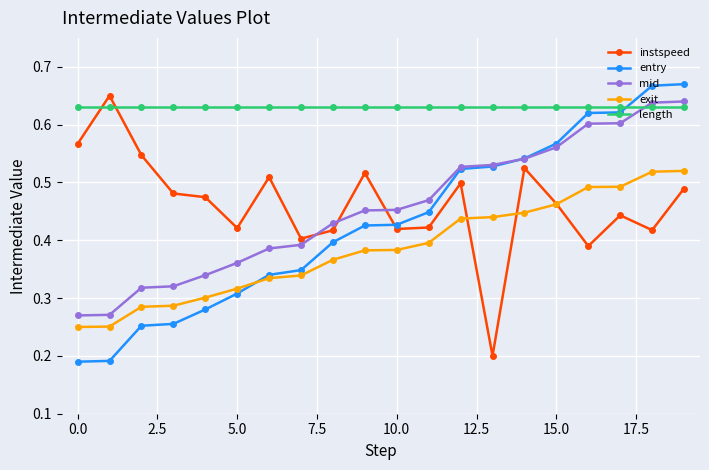

Which series has the largest total across all categories?

length